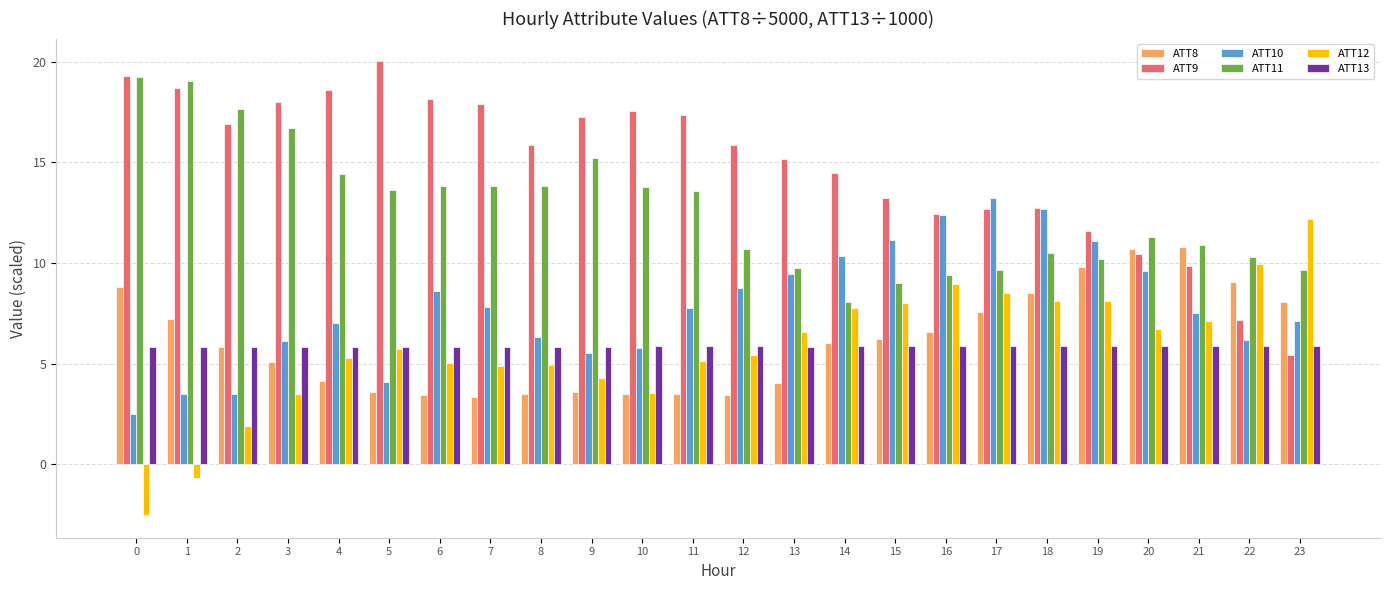

How many series are shown in this chart?

6